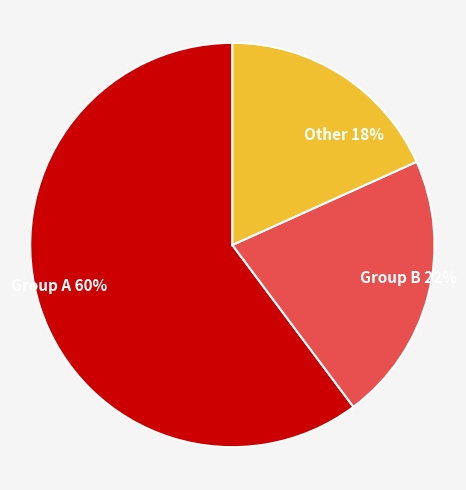

To the nearest percent, what is the average slice percentage?

33%